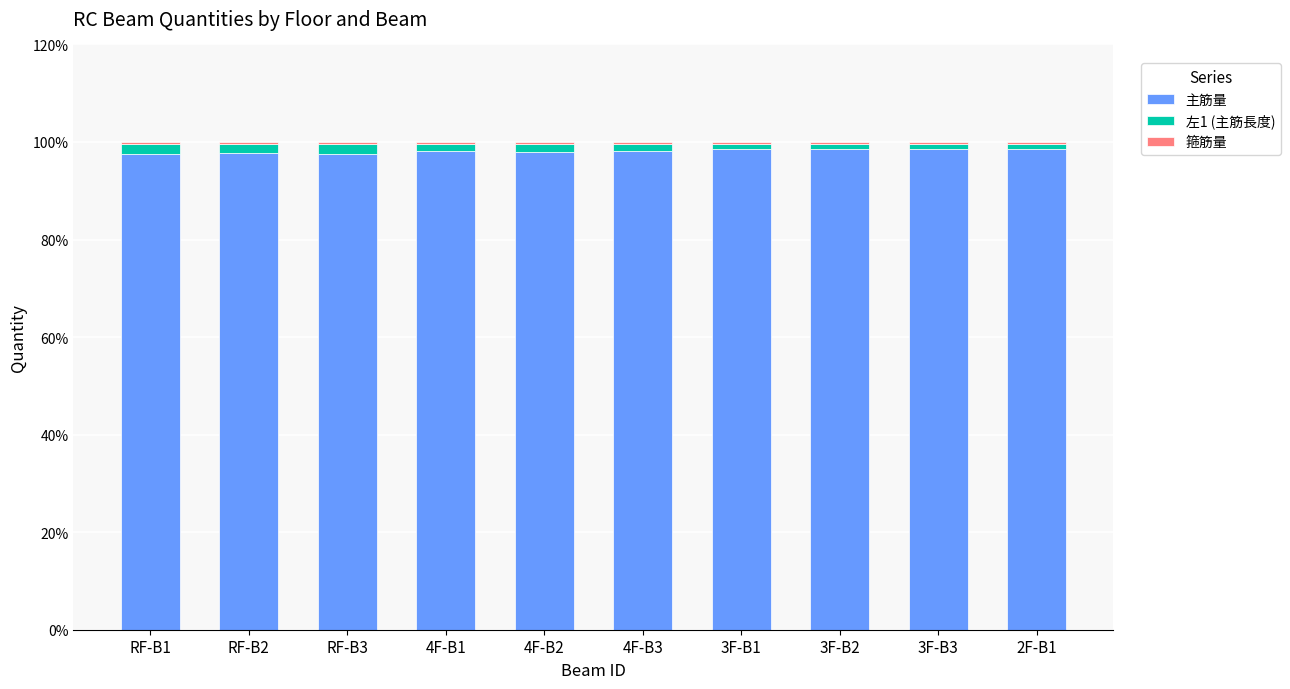

What is the sum of all 主筋量 values?

981.1